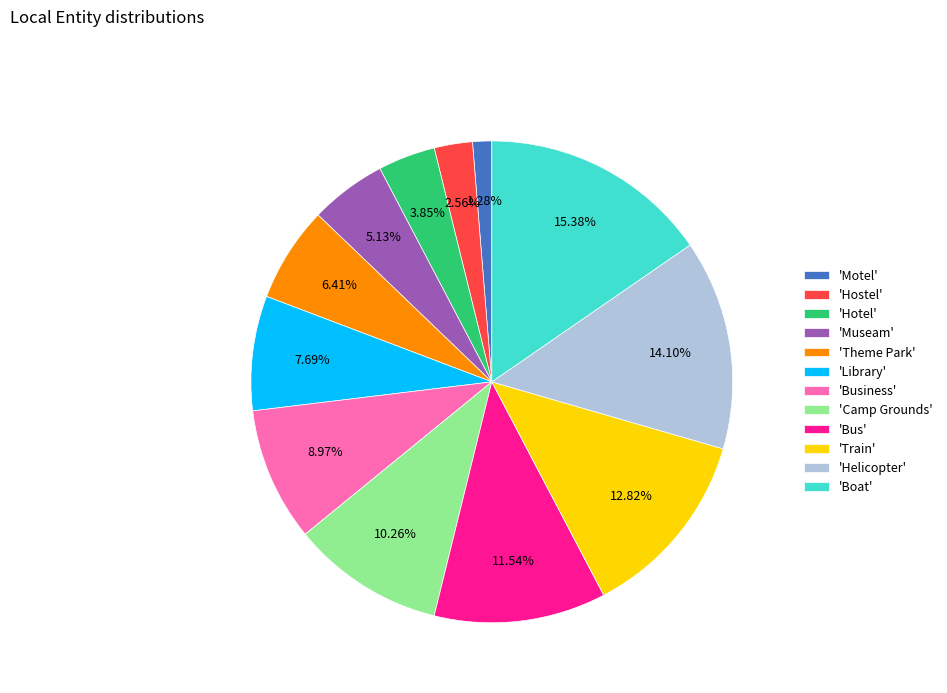

How many segments does this pie chart have?

12